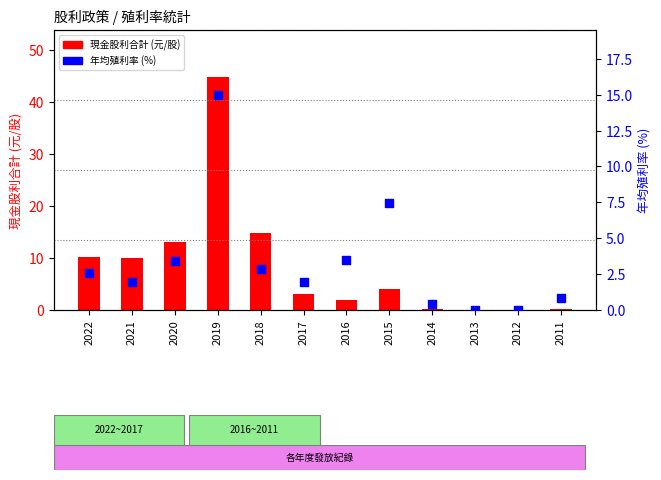

At how many categories does at least one series exceed 21?

1